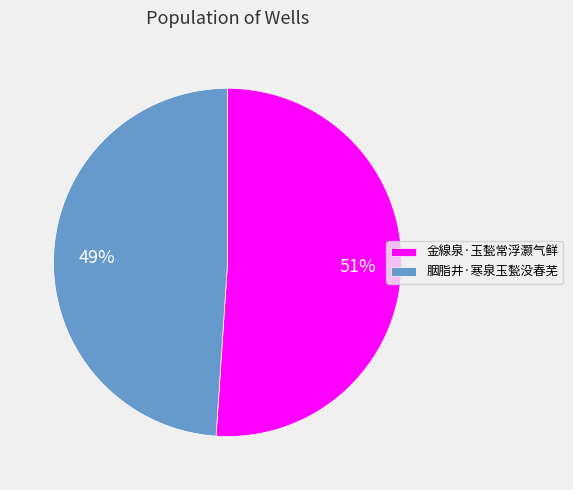

Do 胭脂井·寒泉玉甃没春芜 and 金線泉·玉甃常浮灏气鲜 together represent more than half of the pie?

Yes